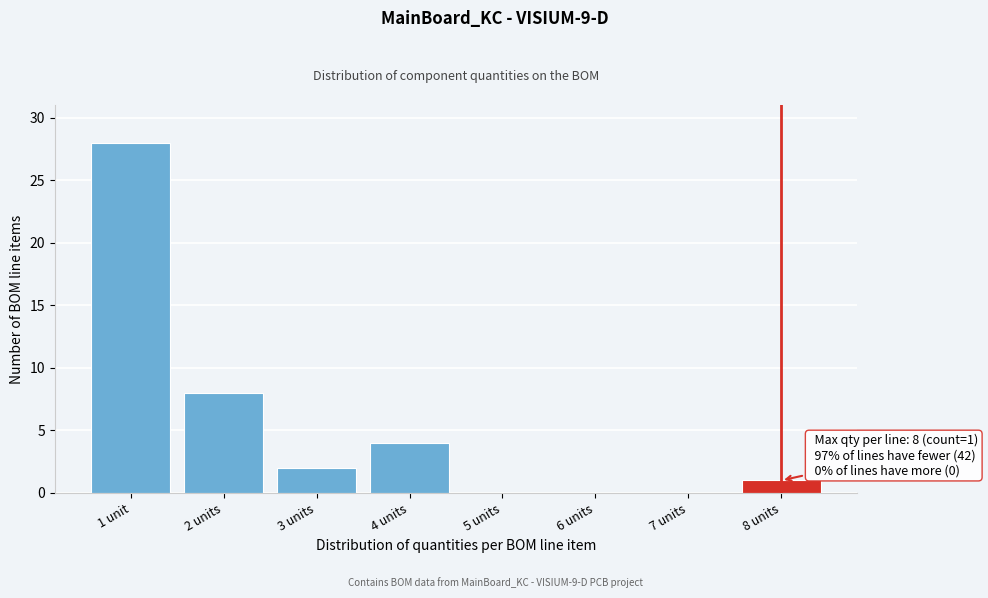

Reading left to right, extract all data points from this chart.

1 unit=28	2 units=8	3 units=2	4 units=4	5 units=0	6 units=0	7 units=0	8 units=1